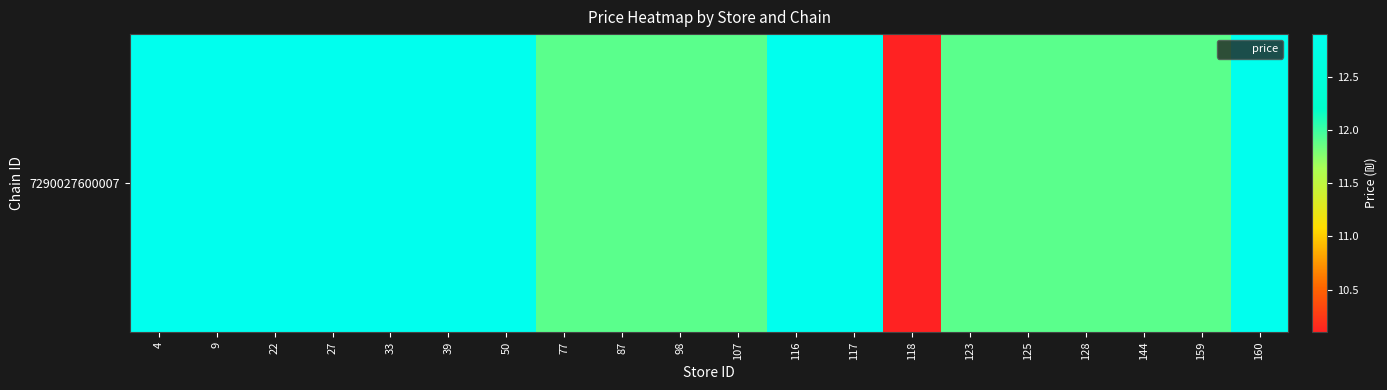

What is the smallest value displayed?

10.1